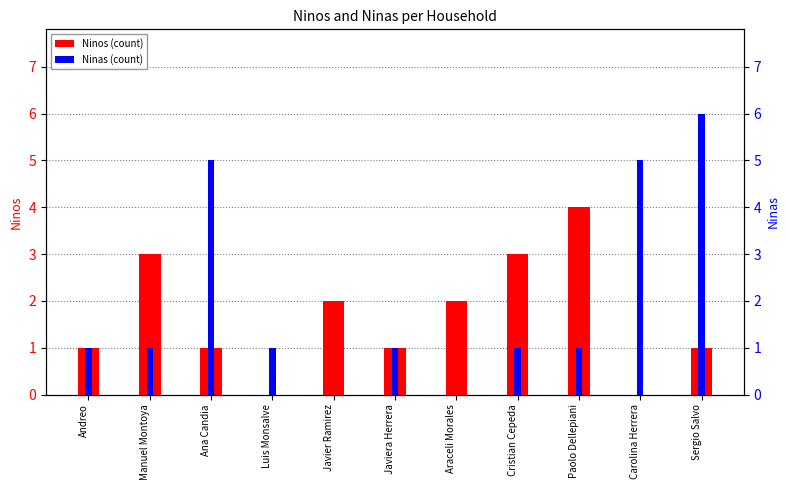

Which series changed the most between Cristian Cepeda and Sergio Salvo?

Ninas